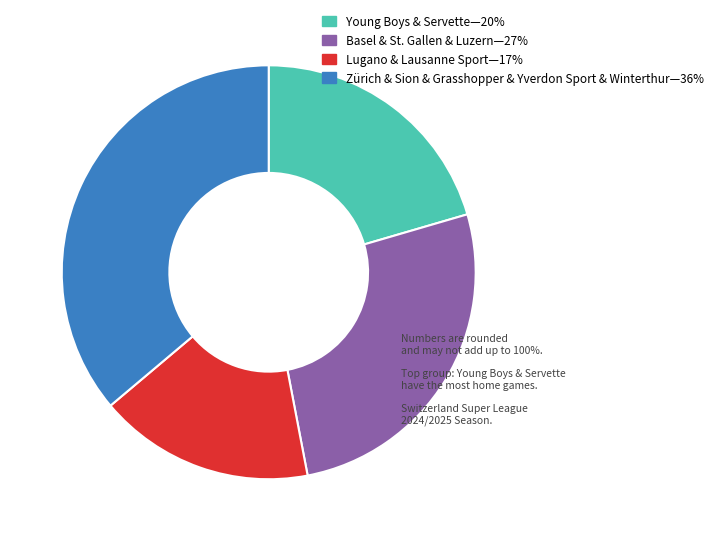

Is there any slice that represents more than half of the pie?

No